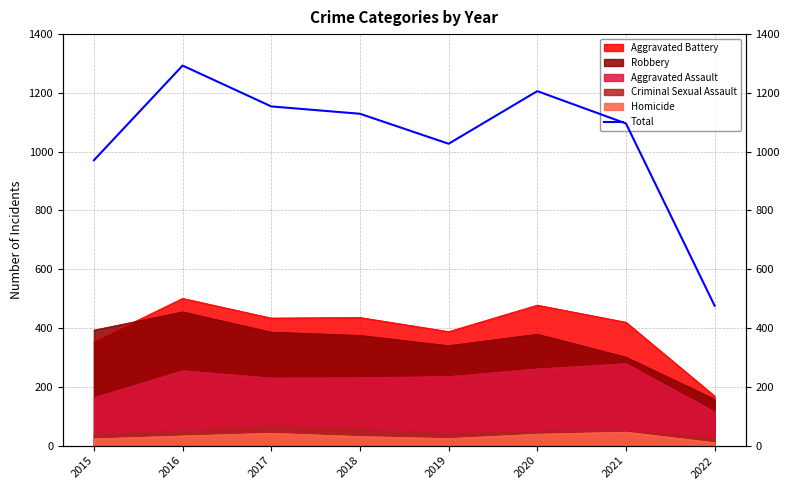

What is the change in value from 2017 to 2019?

-127